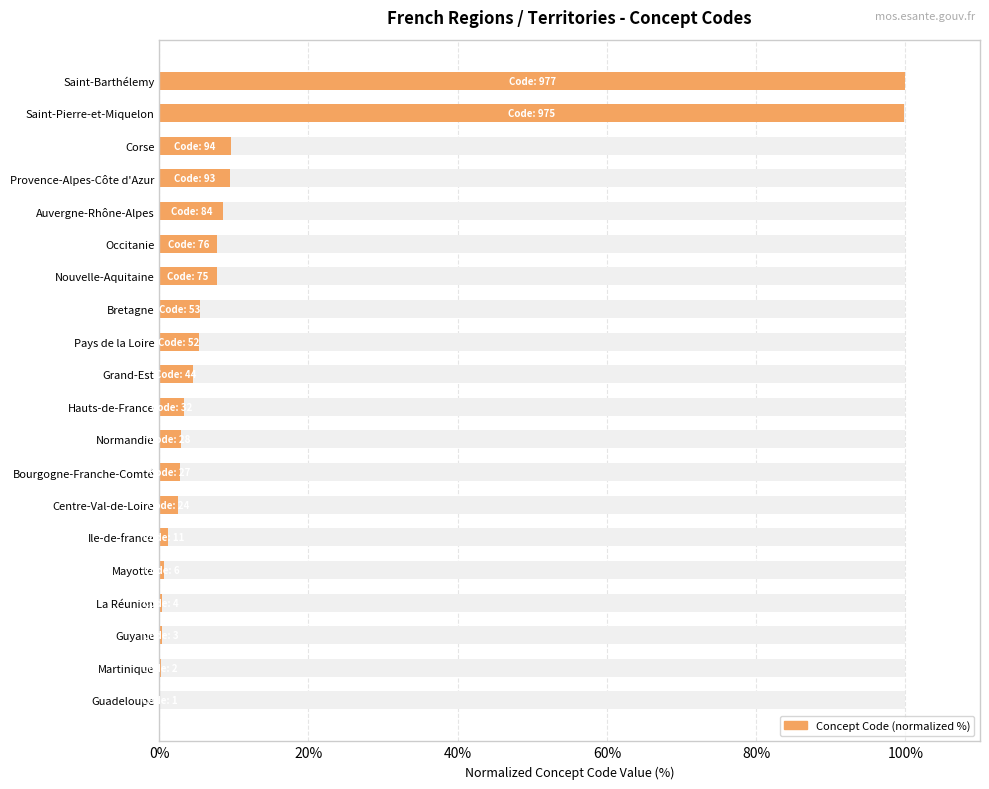

Reading left to right, what are all the values shown in this chart?

0.1	0.2	0.3	0.4	0.6	1.1	2.5	2.8	2.9	3.3	4.5	5.3	5.4	7.7	7.8	8.6	9.5	9.6	99.8	100.0